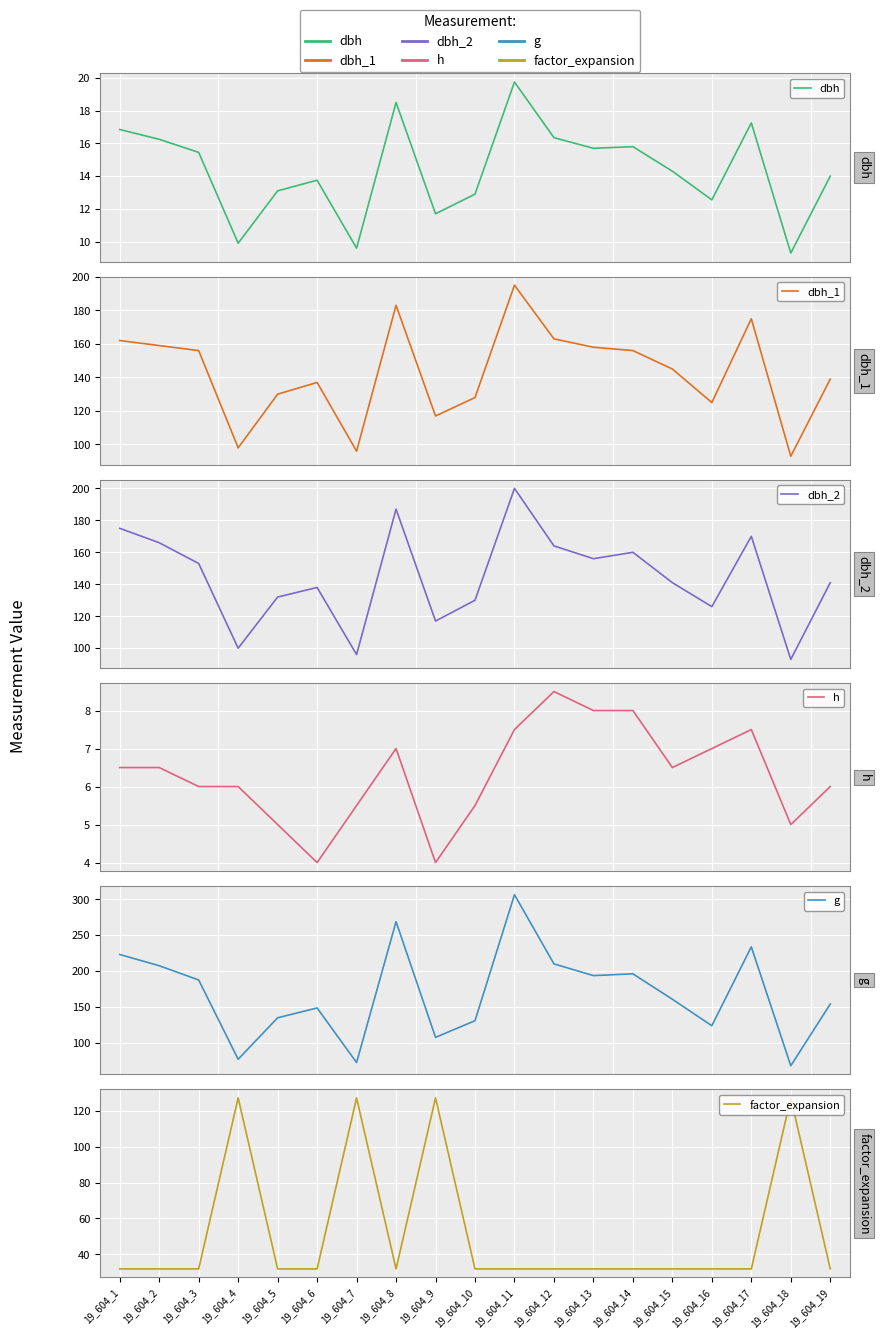

What is the sum of all dbh values?

273.0